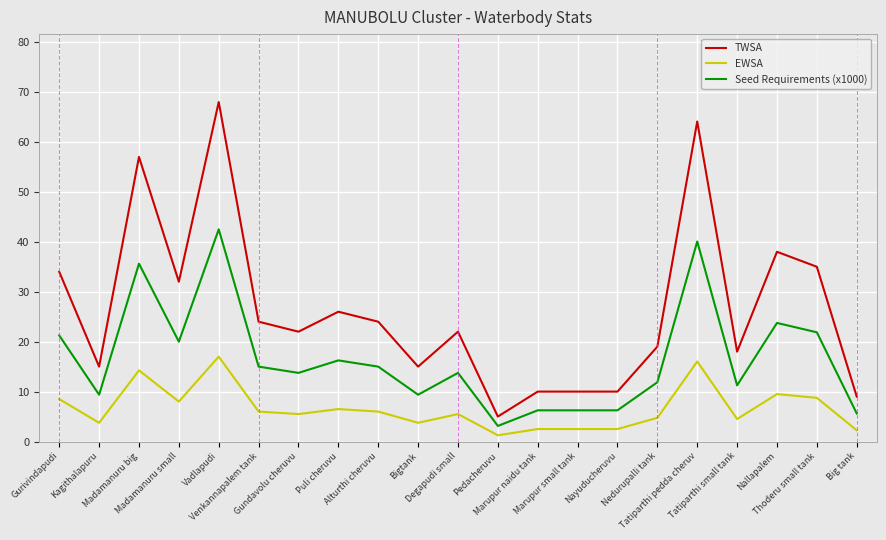

True or false: Seed Requirements (x1000) and EWSA intersect in this chart.

False